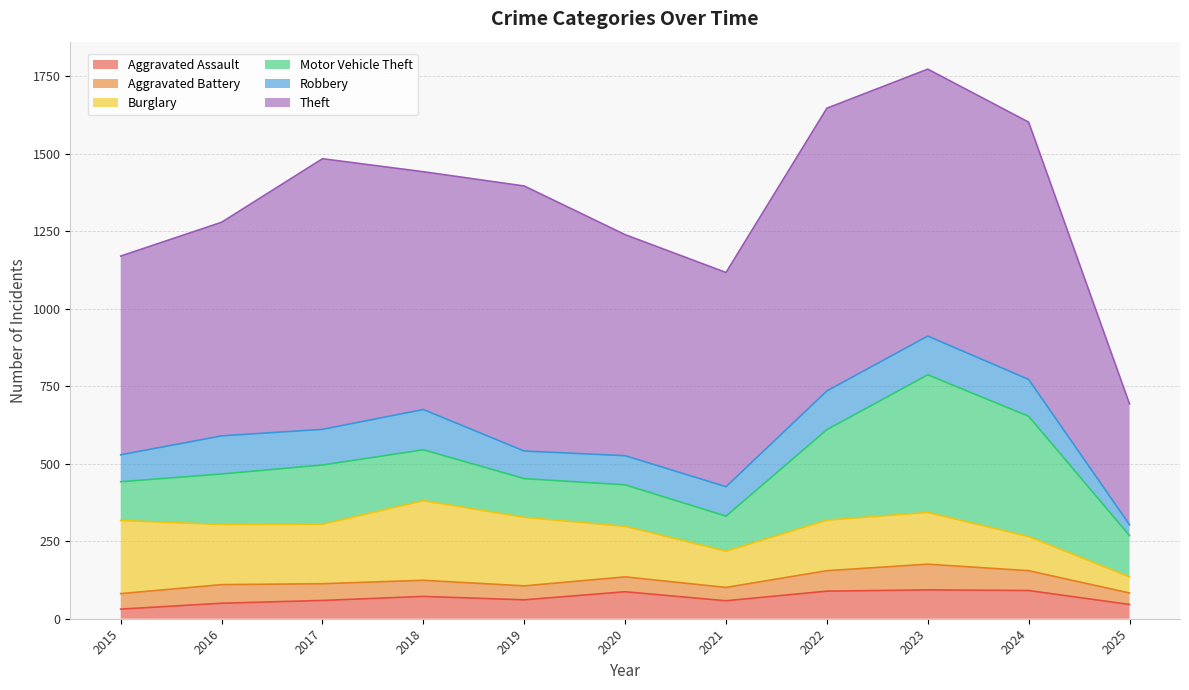

Rank the series at 2017 from highest to lowest value.

Theft, Burglary, Motor Vehicle Theft, Robbery, Aggravated Assault, Aggravated Battery